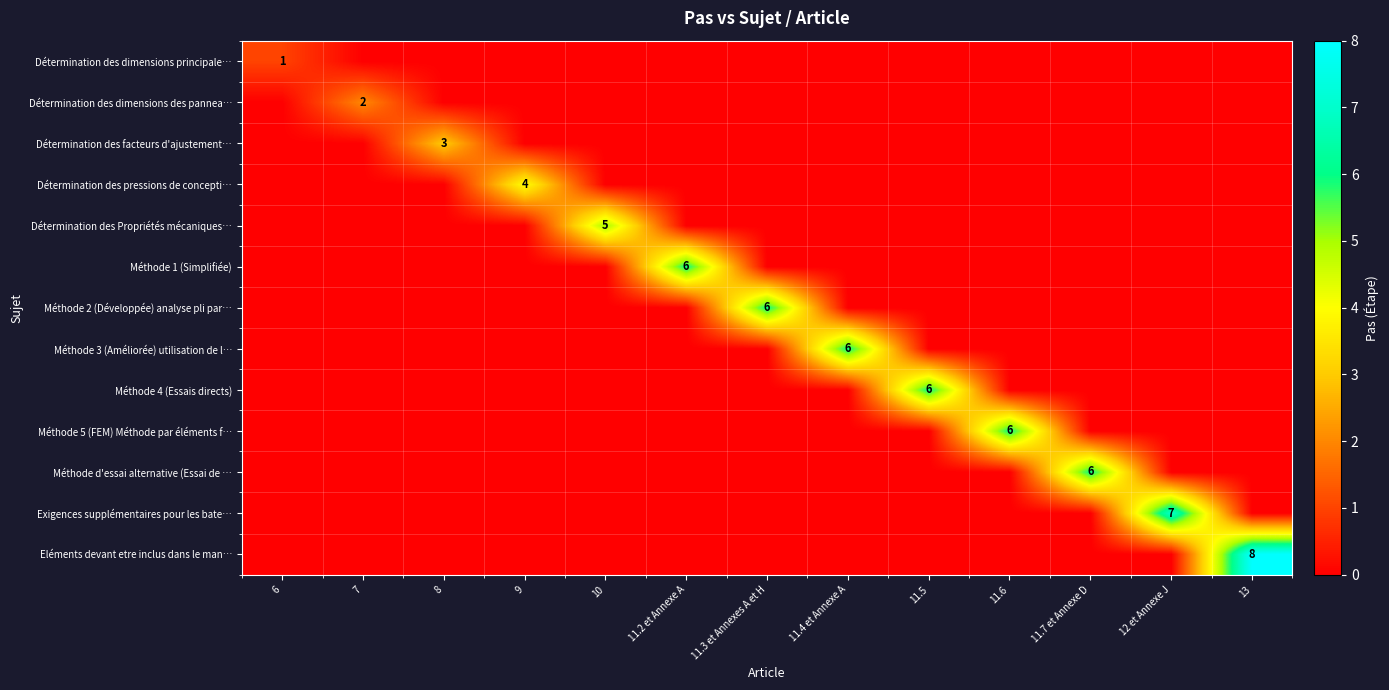

The Détermination des facteurs d'ajustement… series shows 0 at 13. True or false?

True